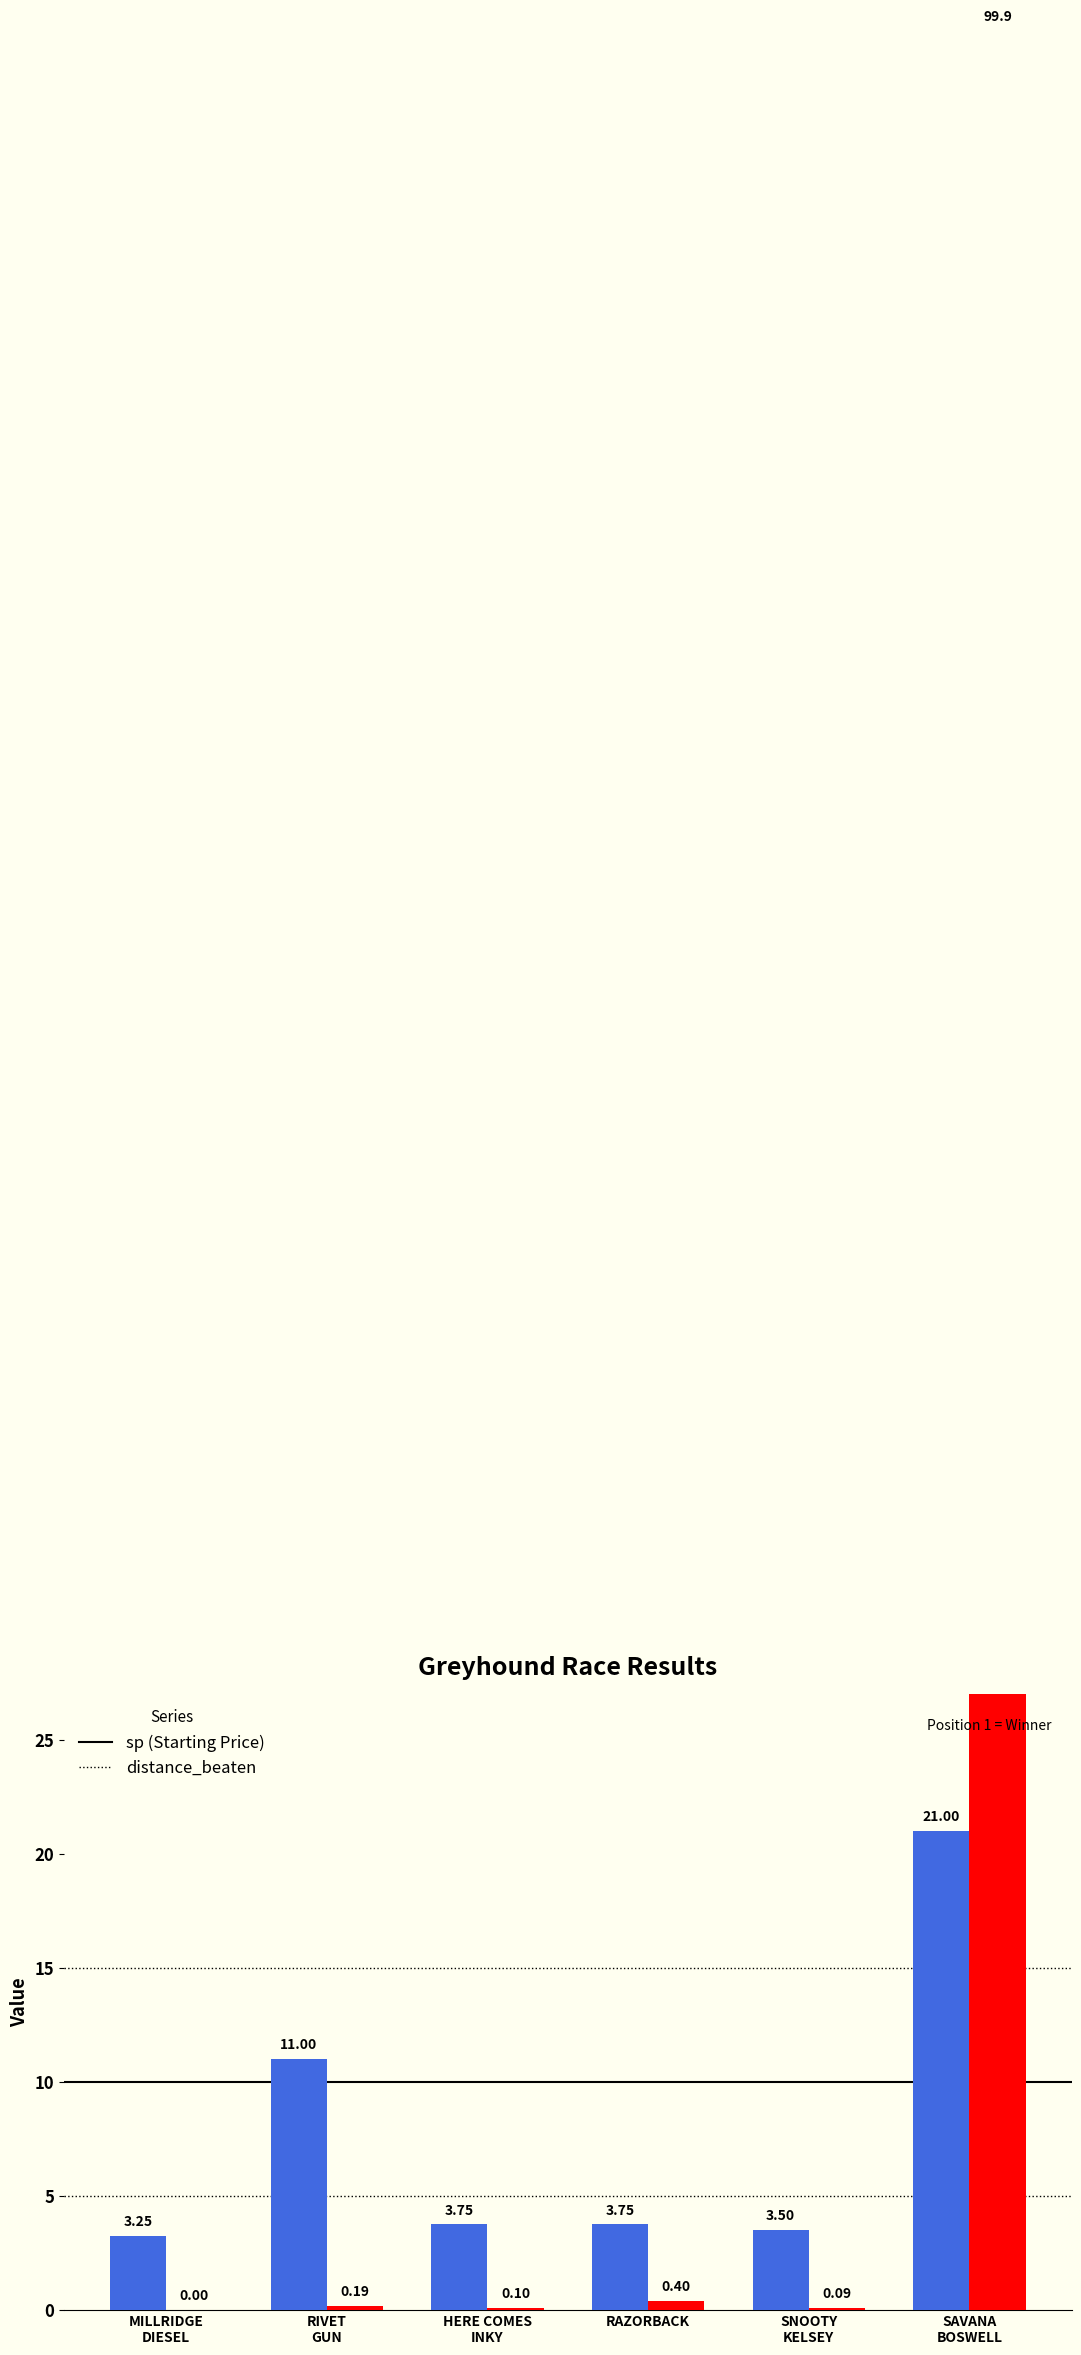

How many bars are there in total?

12